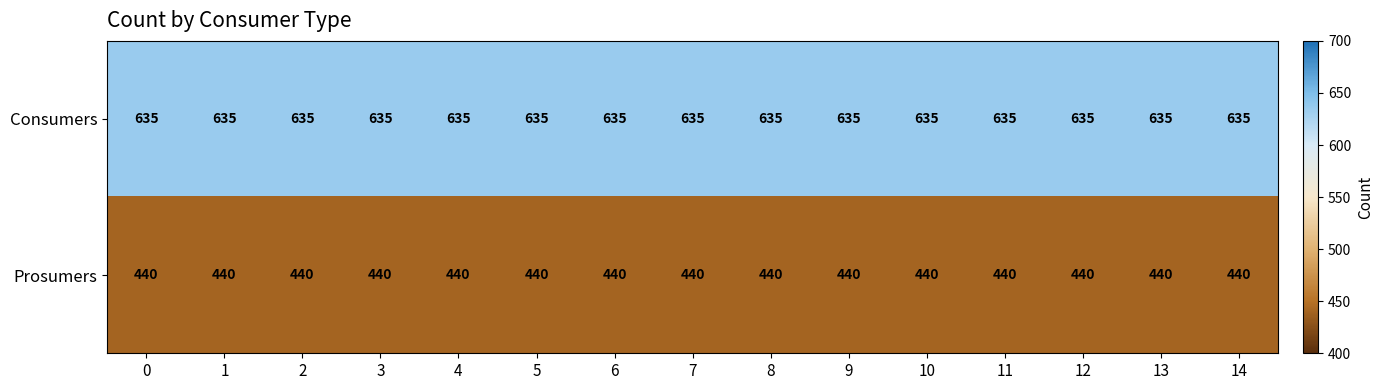

At 10, list the series in order from smallest to largest.

Prosumers, Consumers